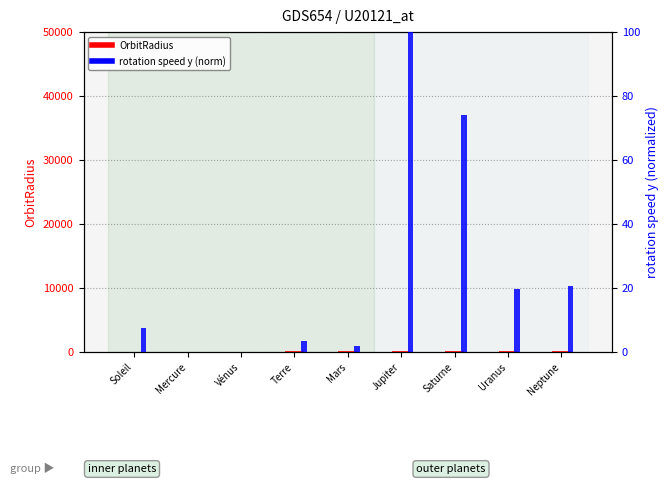

How many data points in rotation speed y (norm) are less than 7?

4